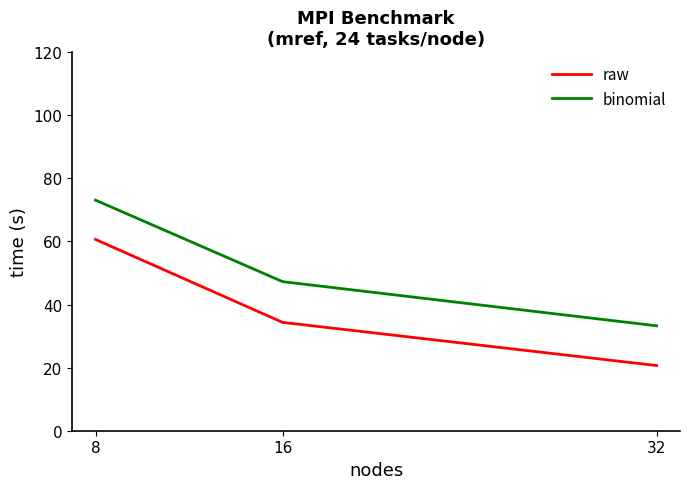

What is the sum of all raw values?

115.6